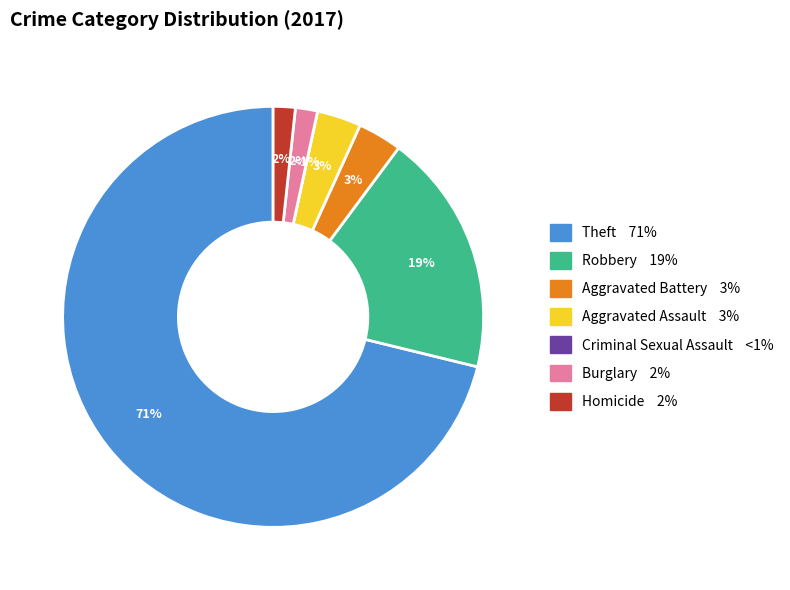

Is it true that Robbery is 29% of the pie?

False